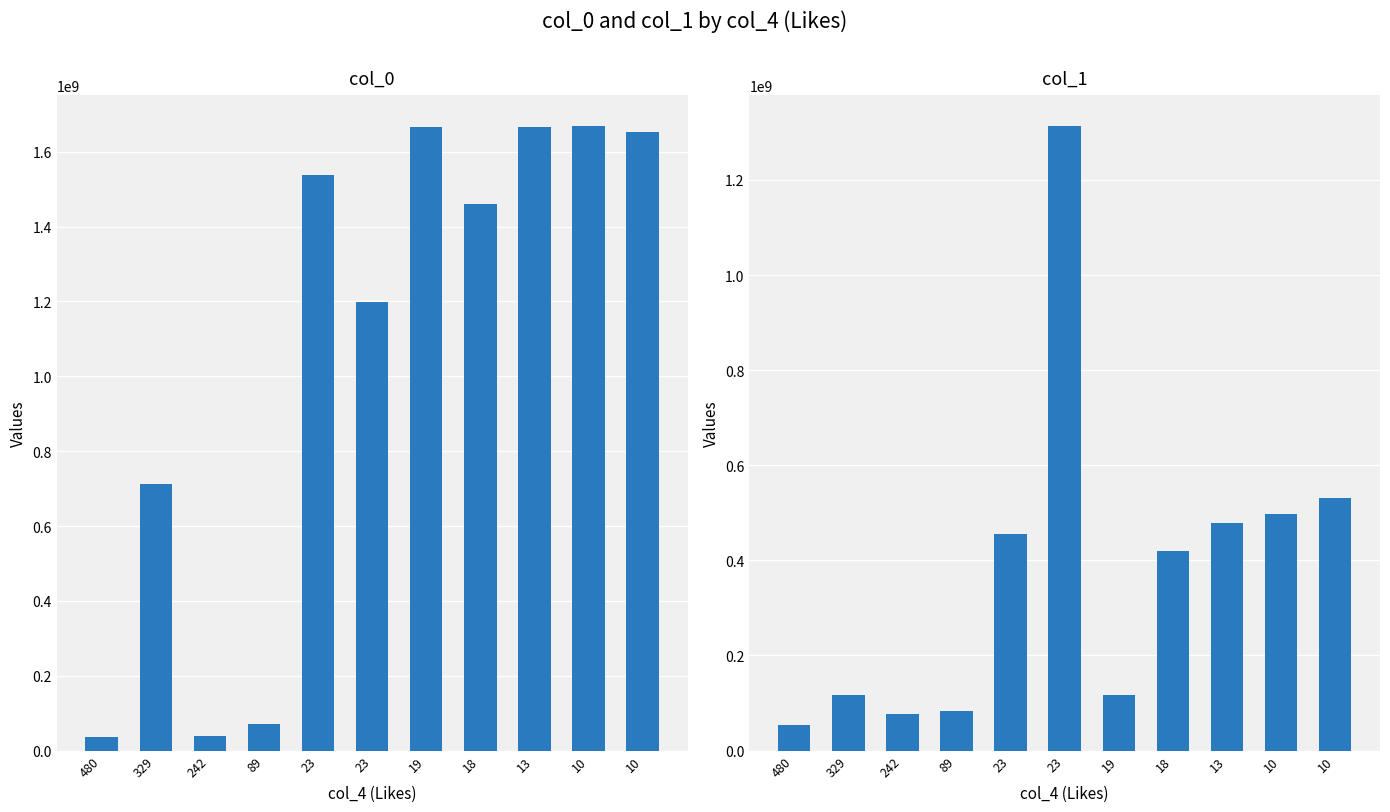

Which series has the largest range (max minus min)?

col_0